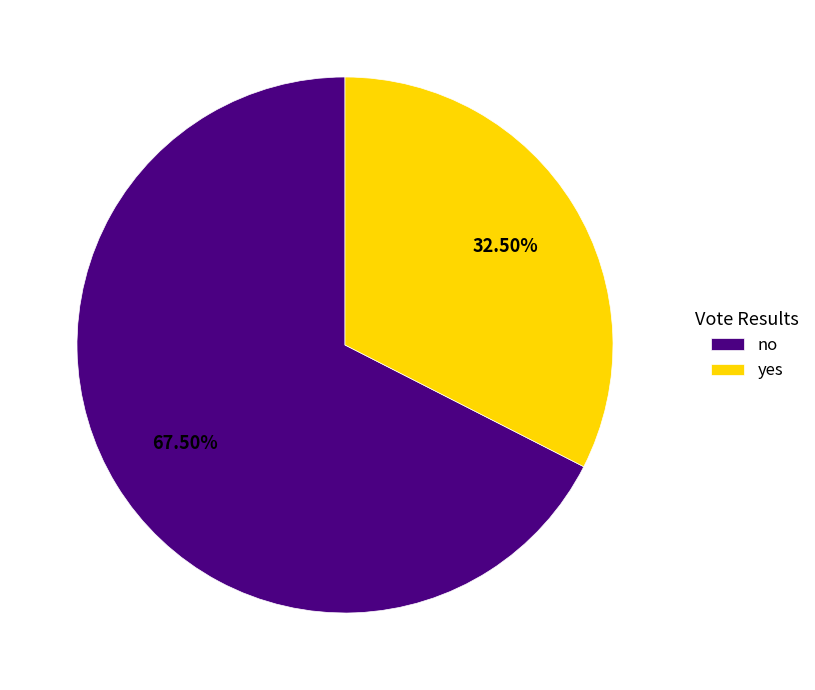

Do yes and no together represent more than half of the pie?

Yes